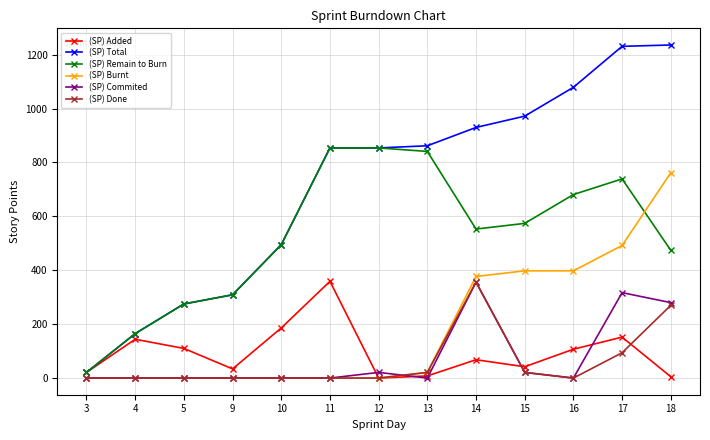

The (SP) Total series shows 335 at 10. True or false?

False